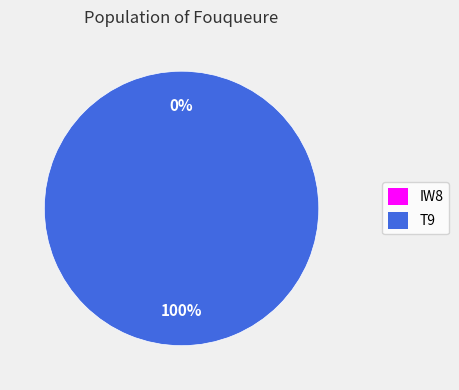

Which slice is the smallest?

IW8